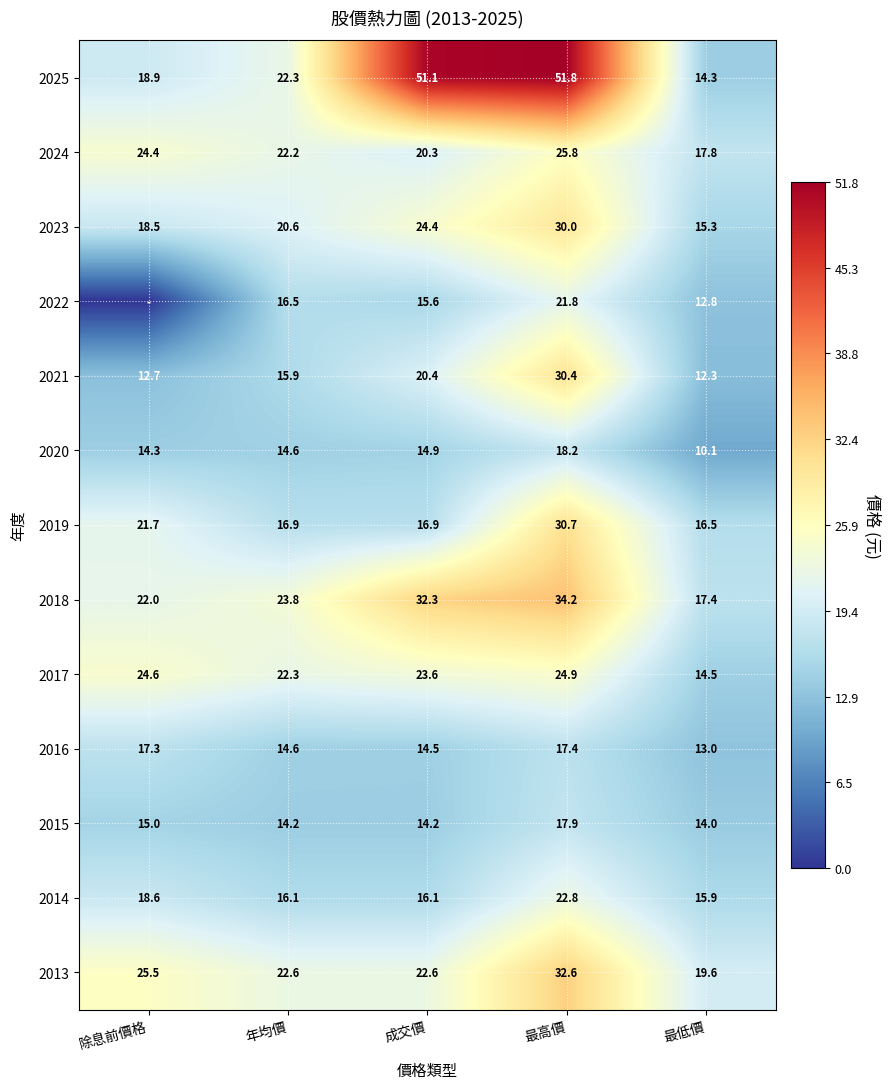

At which category is the sum across all series the highest?

最高價